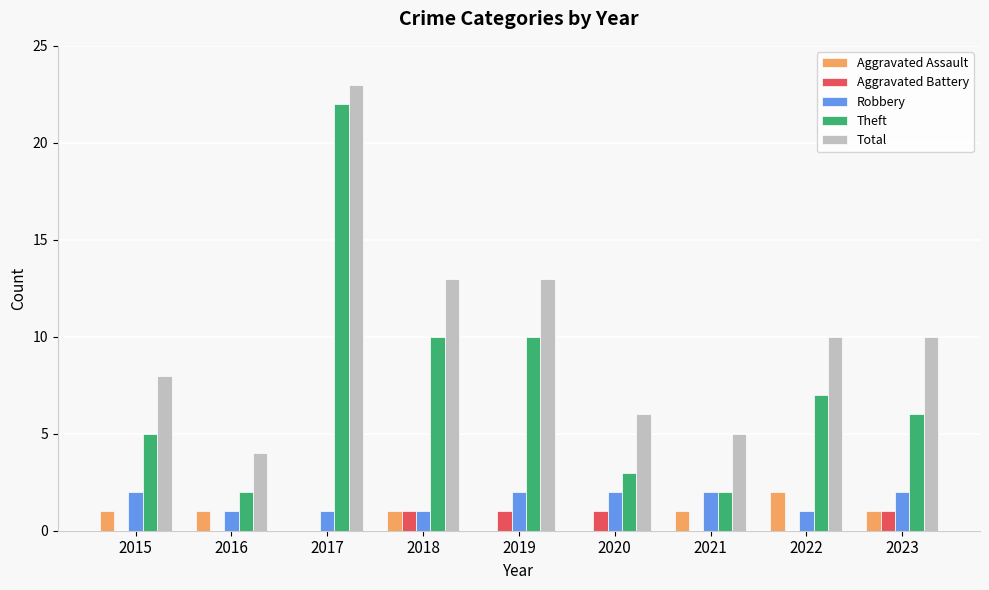

How many distinct data groups are displayed?

5